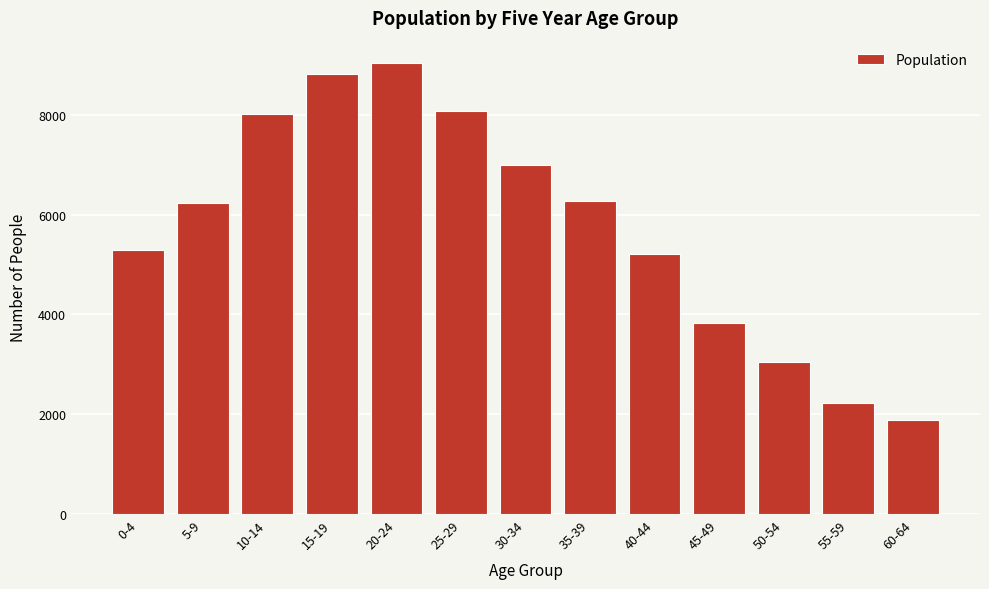

Reading right to left, transcribe all the data shown in this chart.

60-64=1877	55-59=2219	50-54=3055	45-49=3839	40-44=5221	35-39=6278	30-34=6989	25-29=8084	20-24=9039	15-19=8820	10-14=8030	5-9=6228	0-4=5298